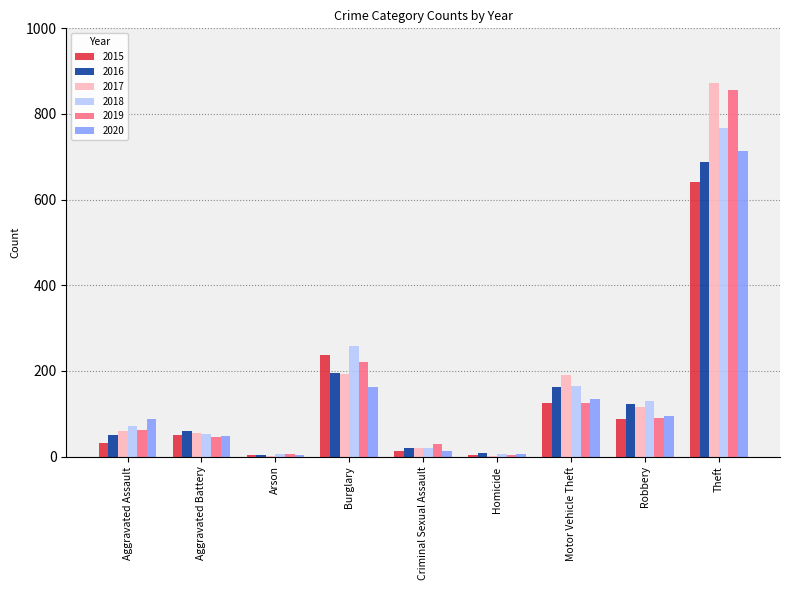

Which series has the largest range (max minus min)?

2017